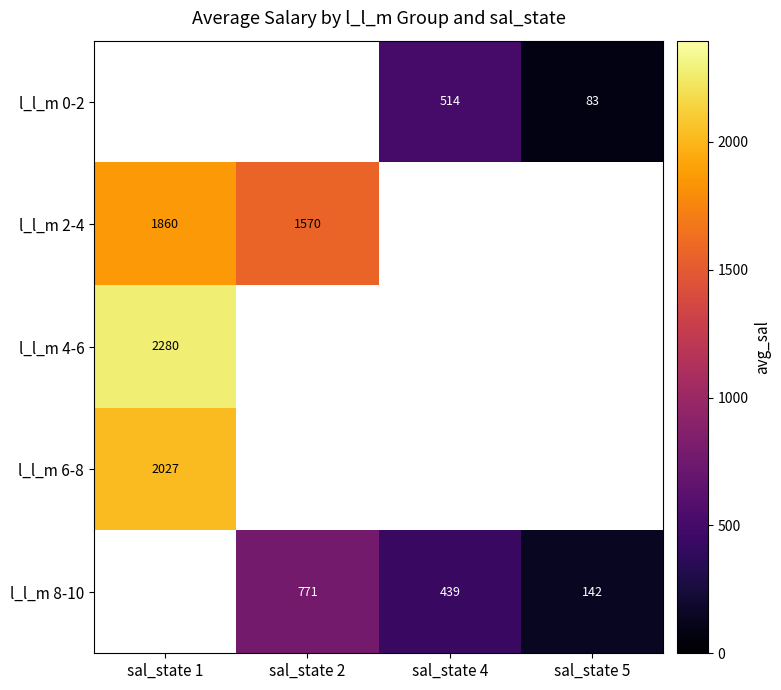

Between sal_state 4 and sal_state 2, which is larger?

sal_state 2